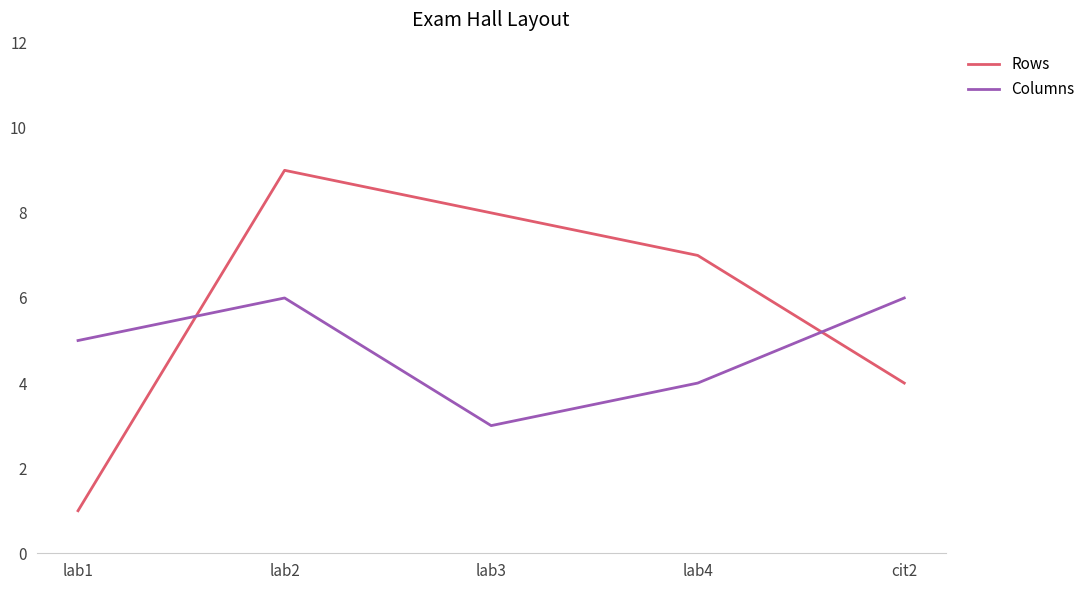

What is the difference between the Columns values at cit2 and lab4?

2